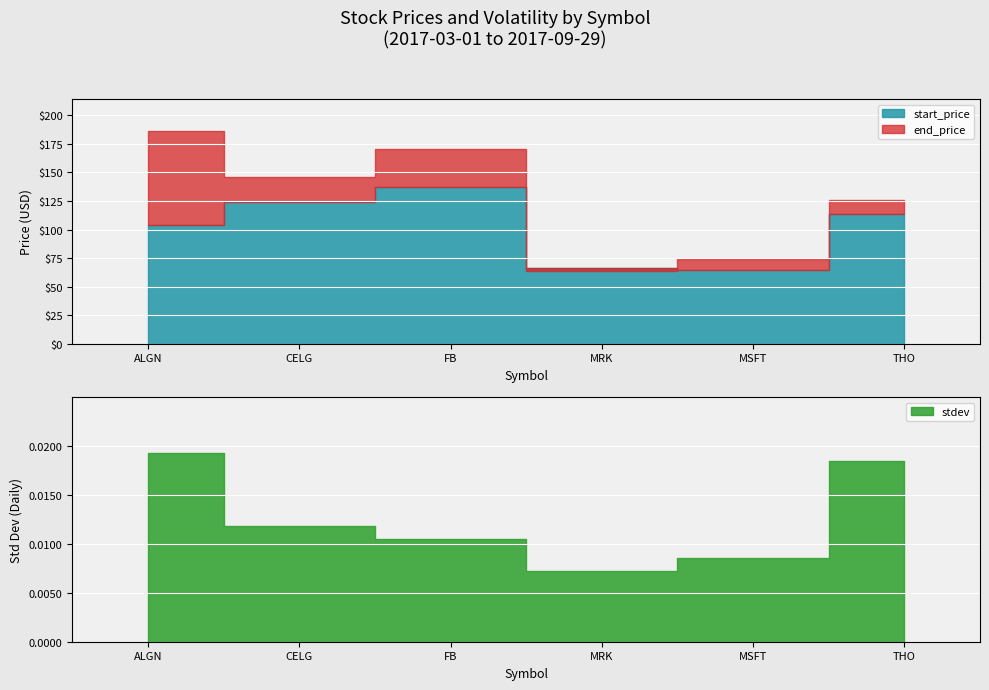

What is the greatest value displayed?

186.3